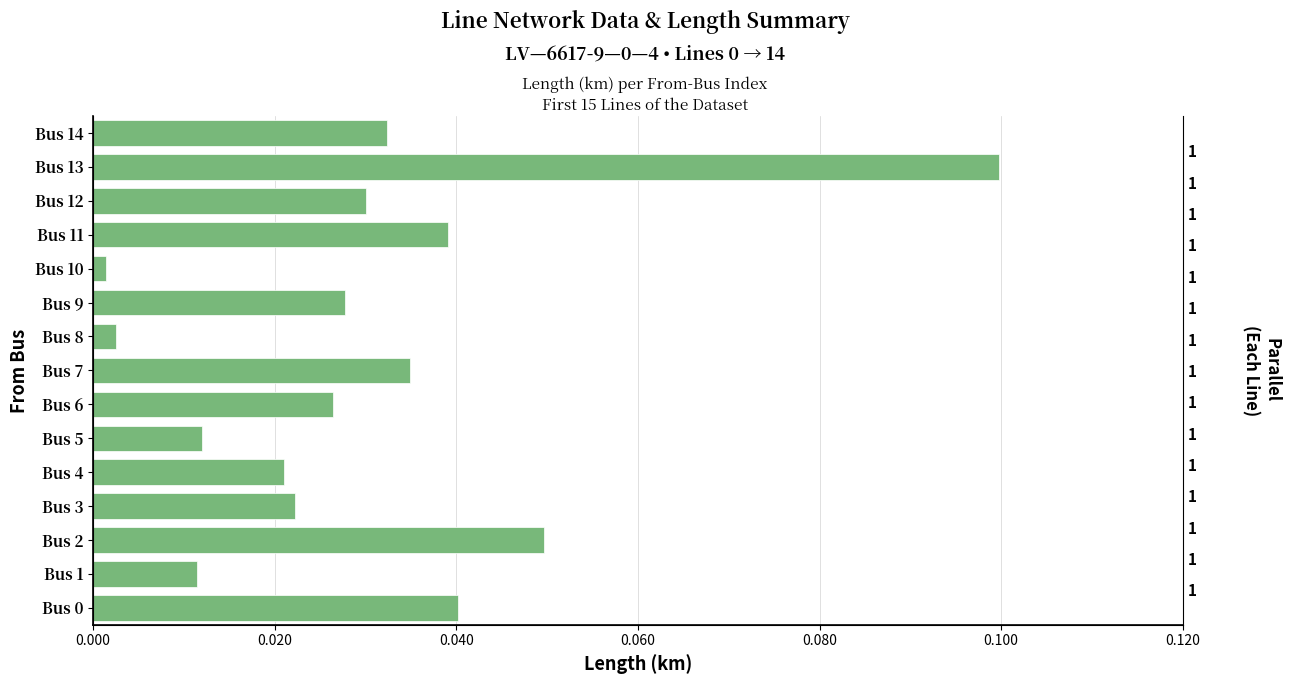

At which category does the chart reach its minimum across all series?

Bus 10